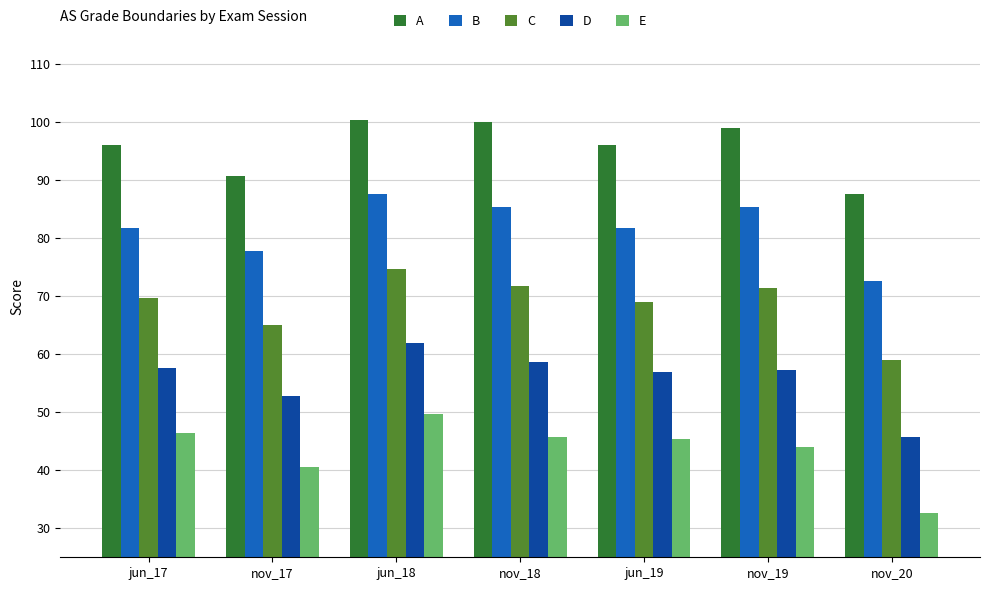

At which category is the sum across all series the highest?

jun_18